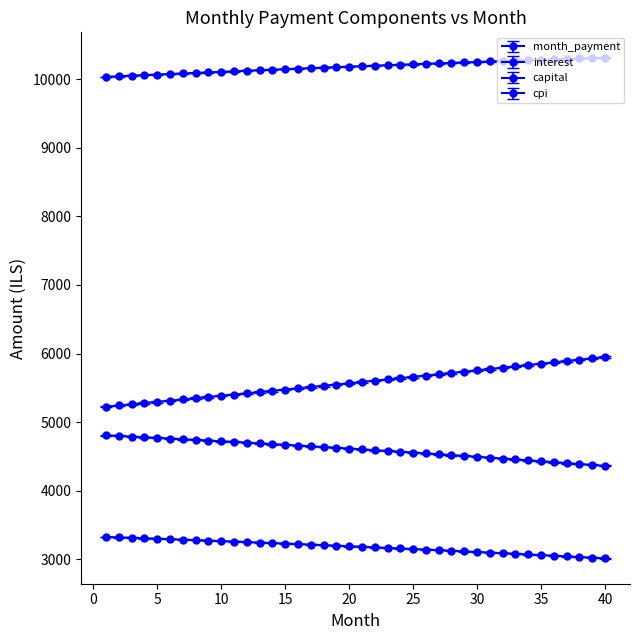

Does the chart have visible grid lines?

No